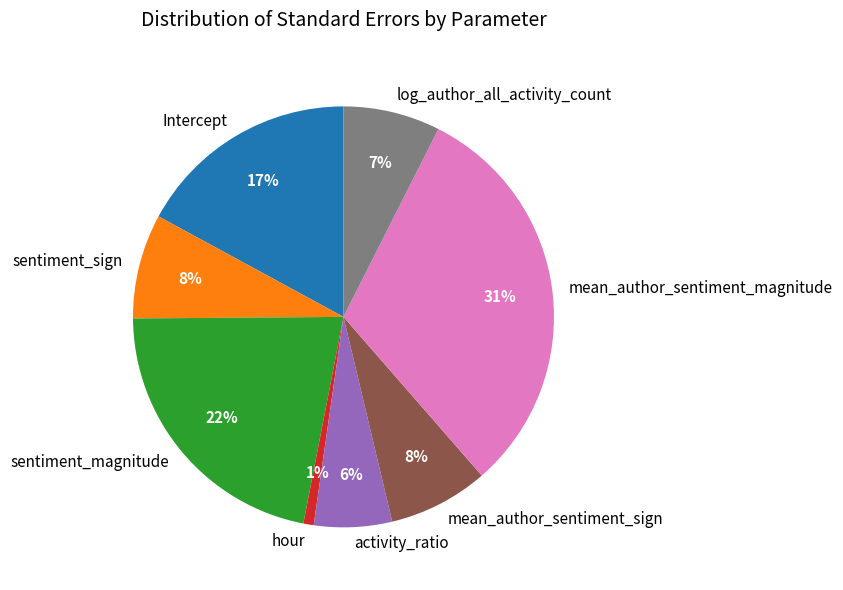

Which slice is the largest?

mean_author_sentiment_magnitude